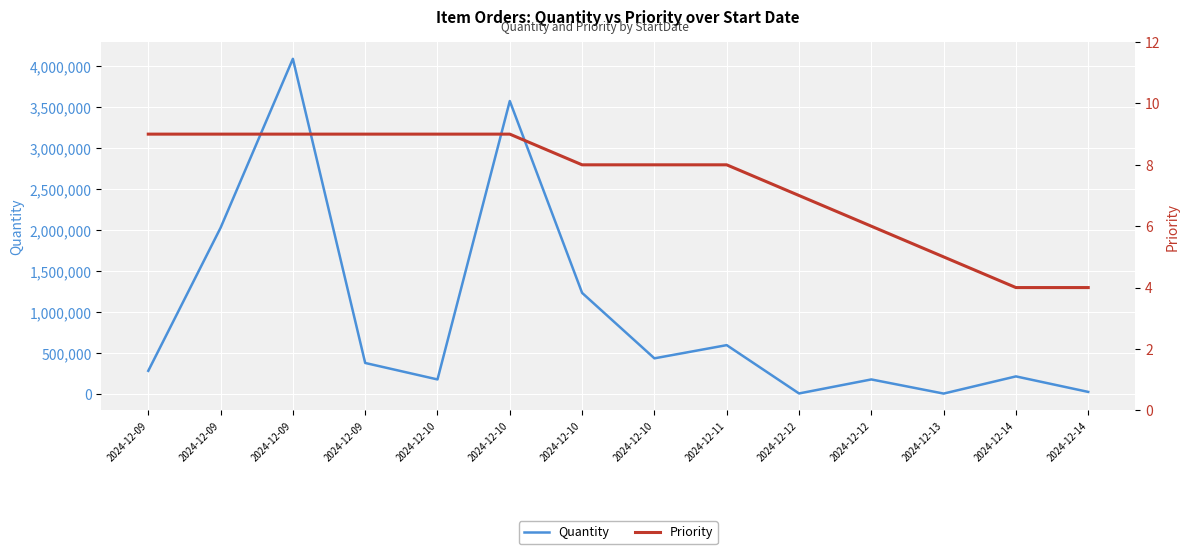

Where is Quantity nearest to the value 2049500?

2024-12-09